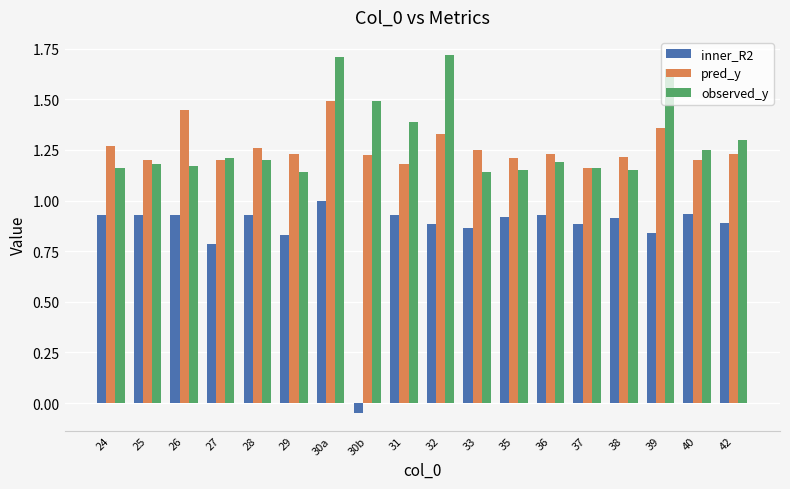

The inner_R2 series shows 0.6 at 28. True or false?

False